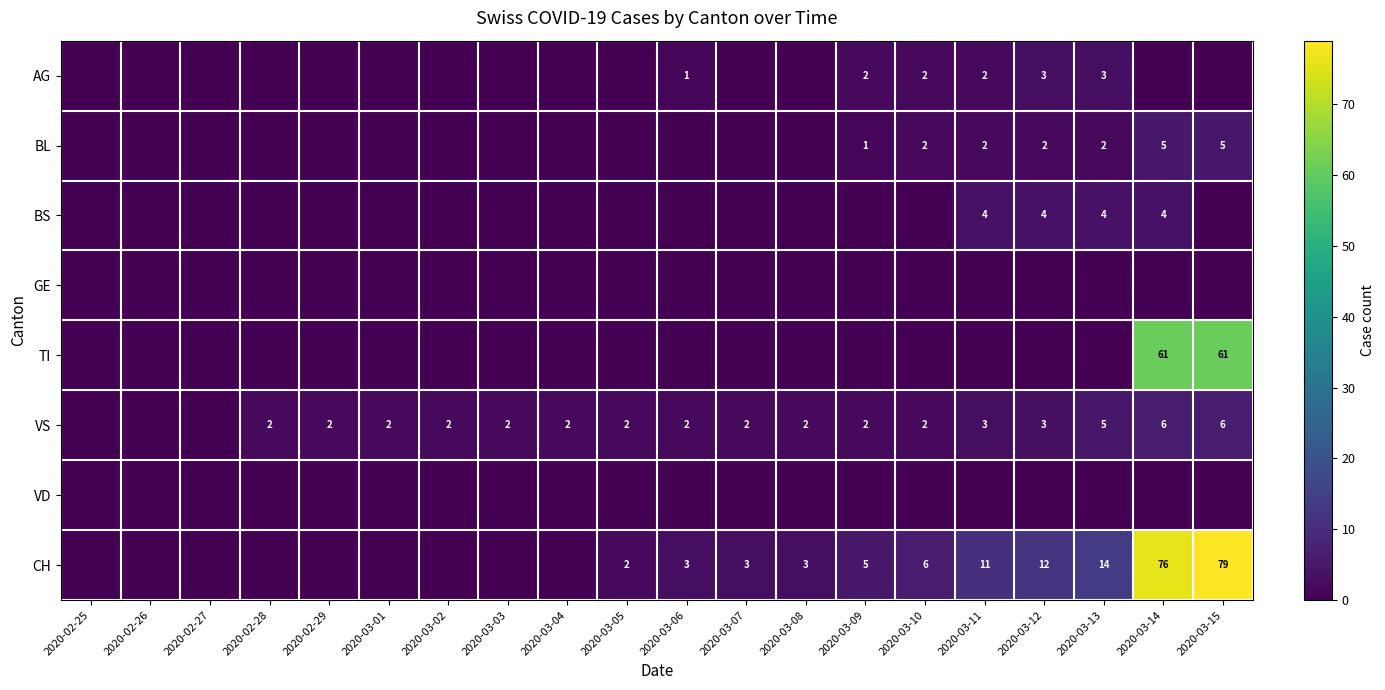

True or false: CH has a value of 24 at 2020-03-13.

False